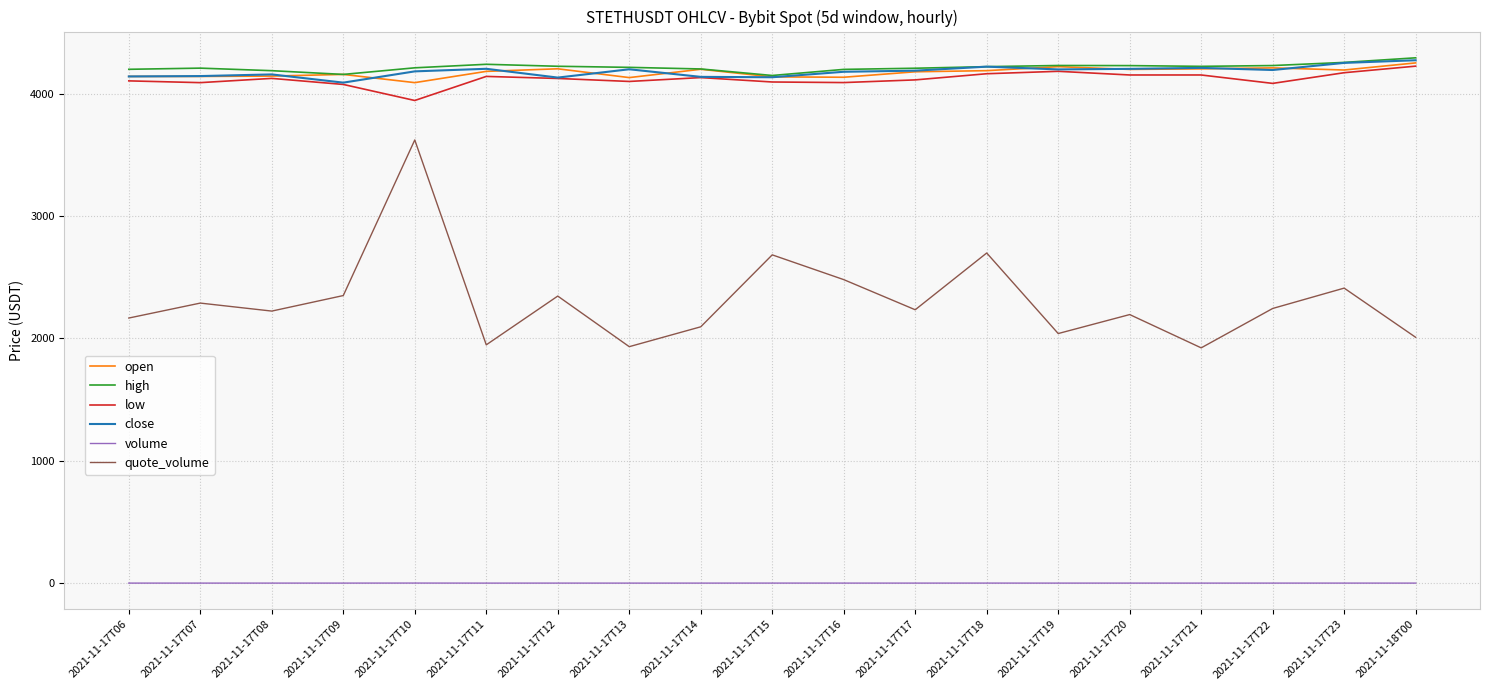

Is the value of volume at 2021-11-17T16 greater than the value of open at 2021-11-17T23?

No